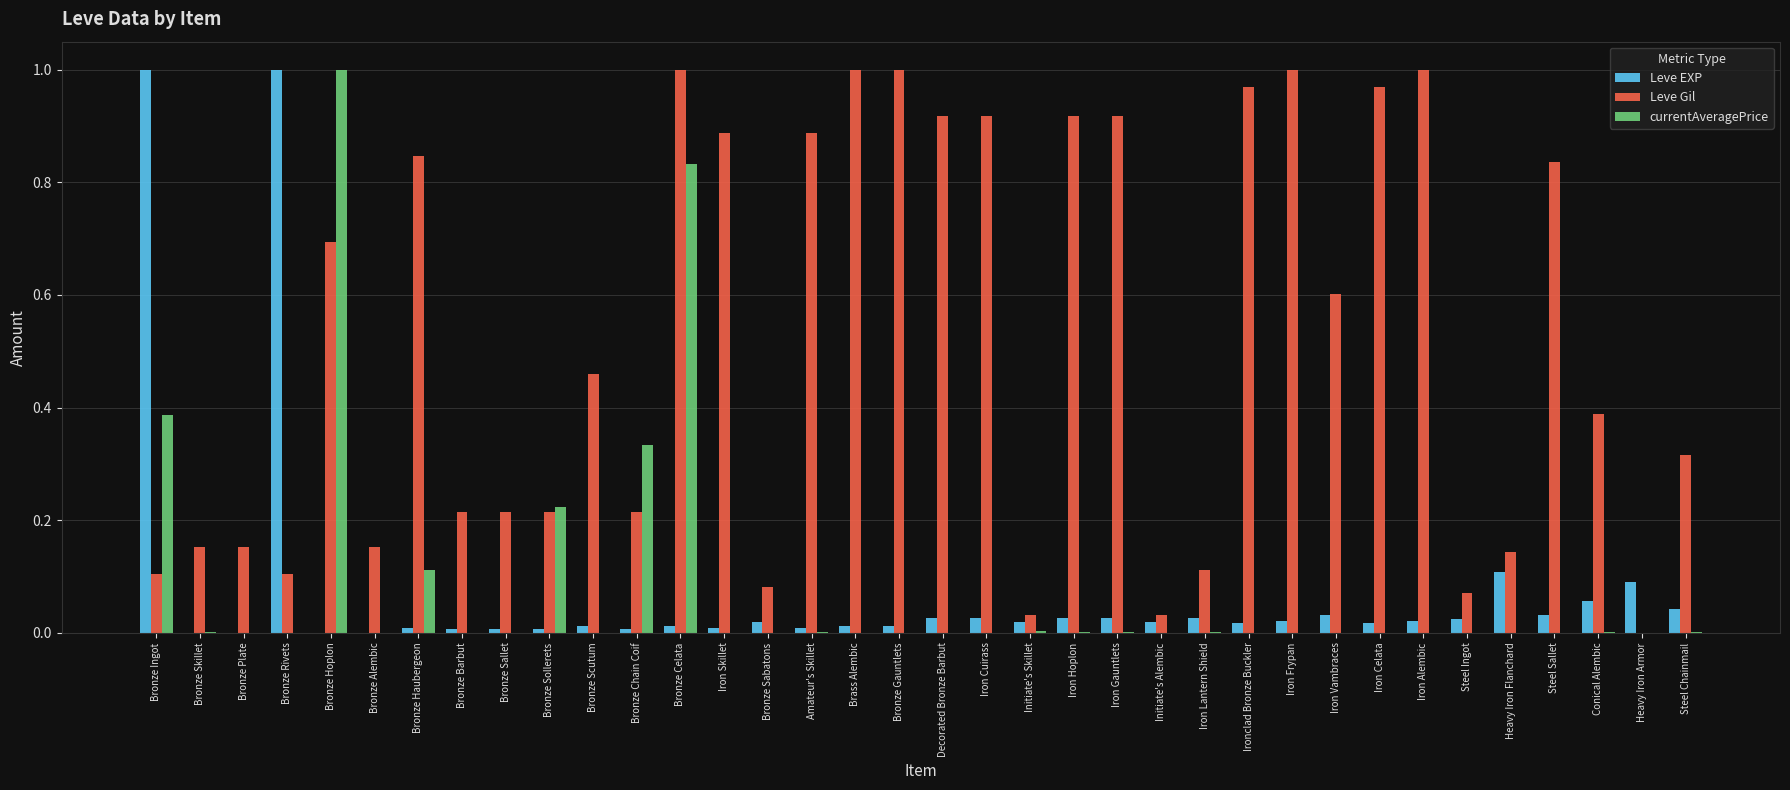

How many distinct data groups are displayed?

3